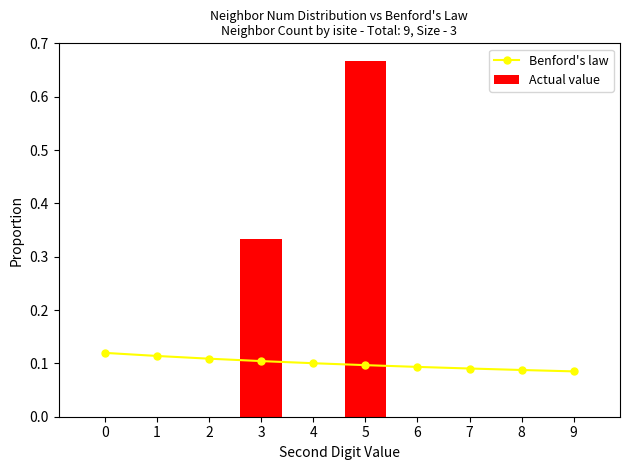

True or false: Benford's law has a value of 0.0 at 6.

False